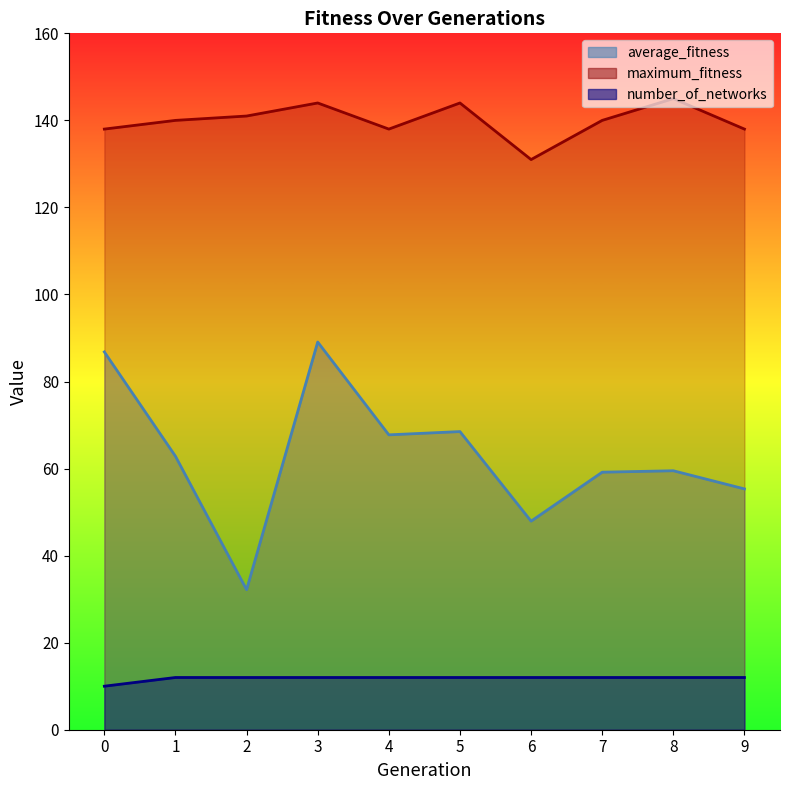

List the labels in order of maximum_fitness value, smallest first.

6, 0, 4, 9, 1, 7, 2, 3, 5, 8